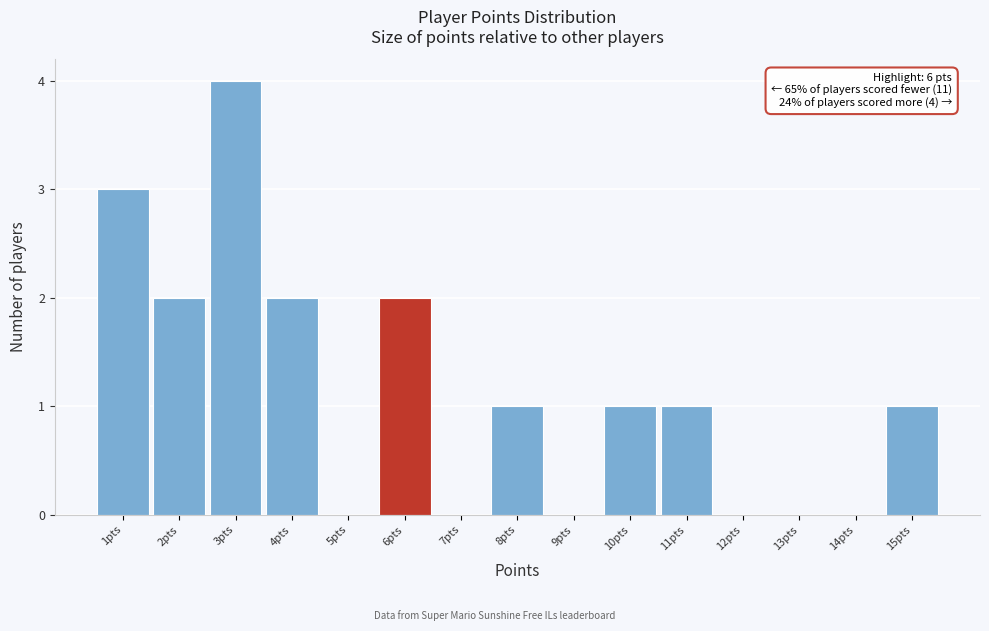

Over which range of the x-axis is the bar tallest?

2.5 to 3.5